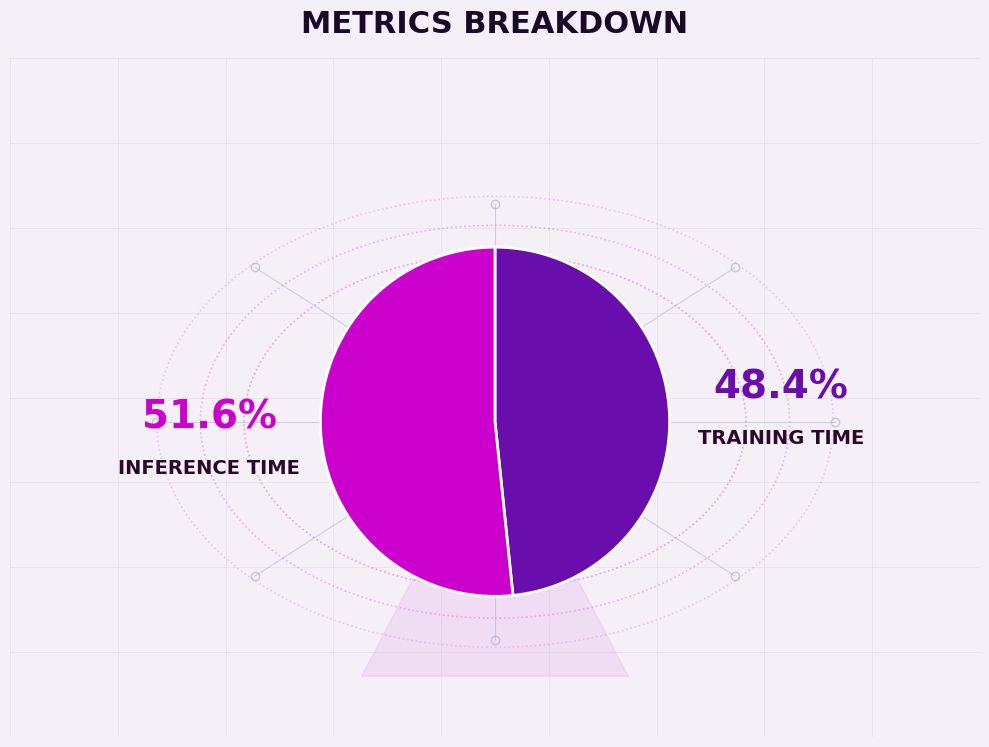

To the nearest percent, what is the average slice percentage?

50%